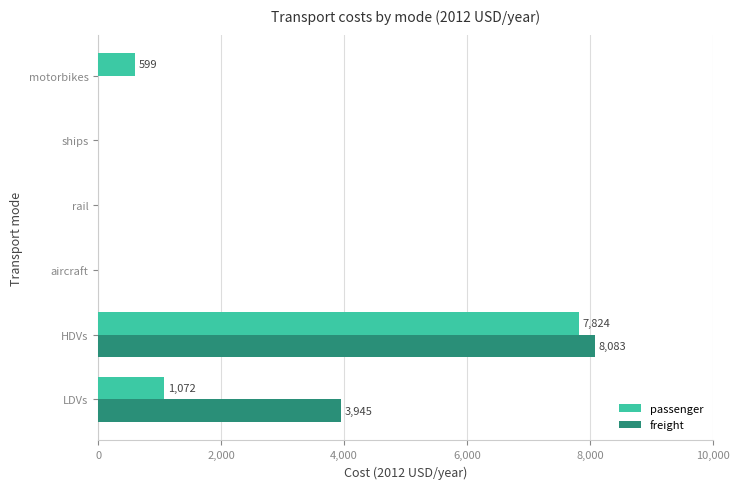

Which series has the largest total across all categories?

freight